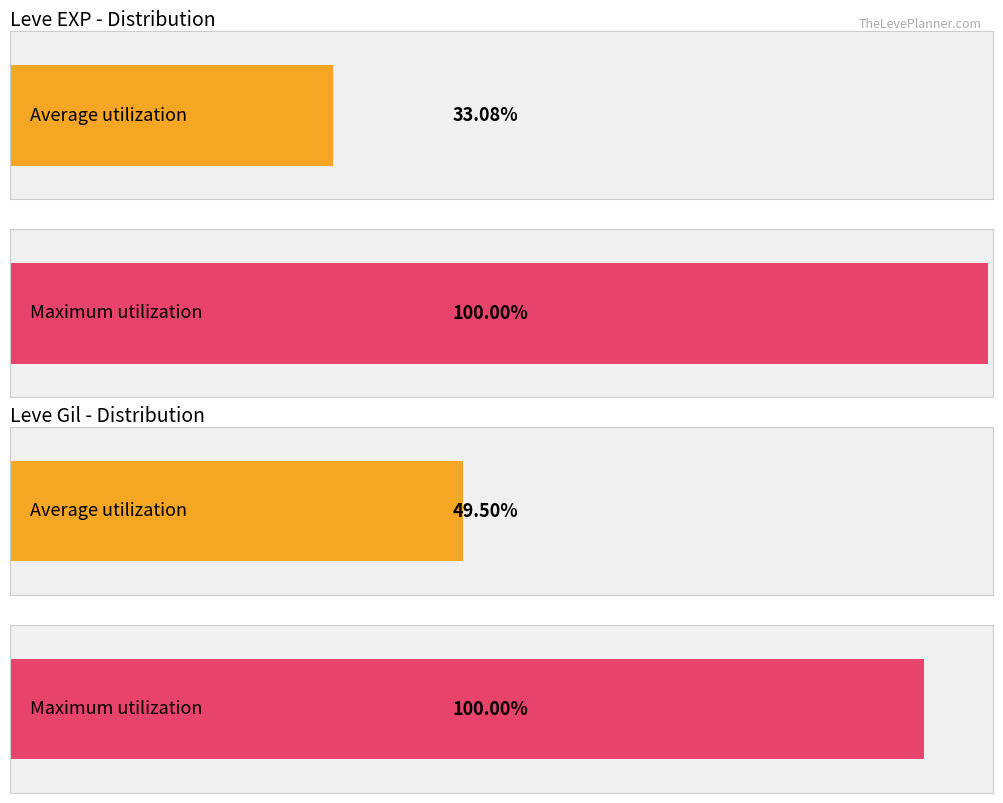

Is it true that Leve Gil equals 70 at Gotta Bounce?

False